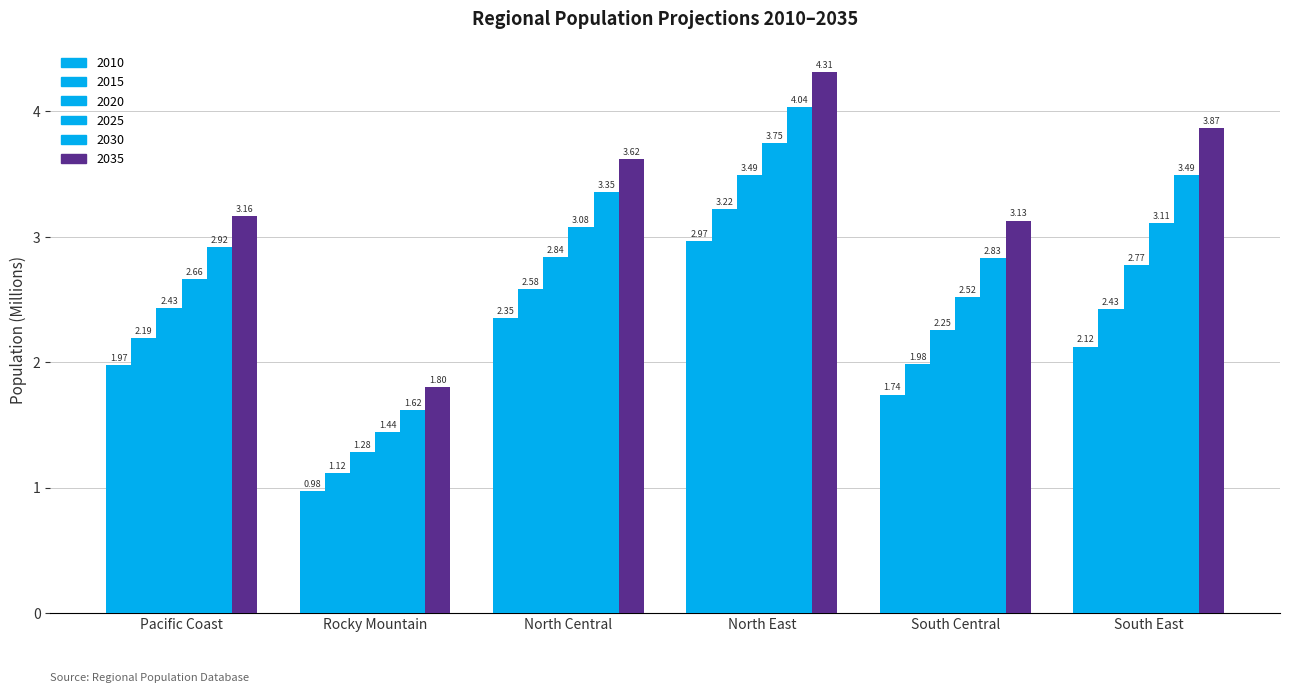

What is the spread (max minus min) of values at North Central?

1.3